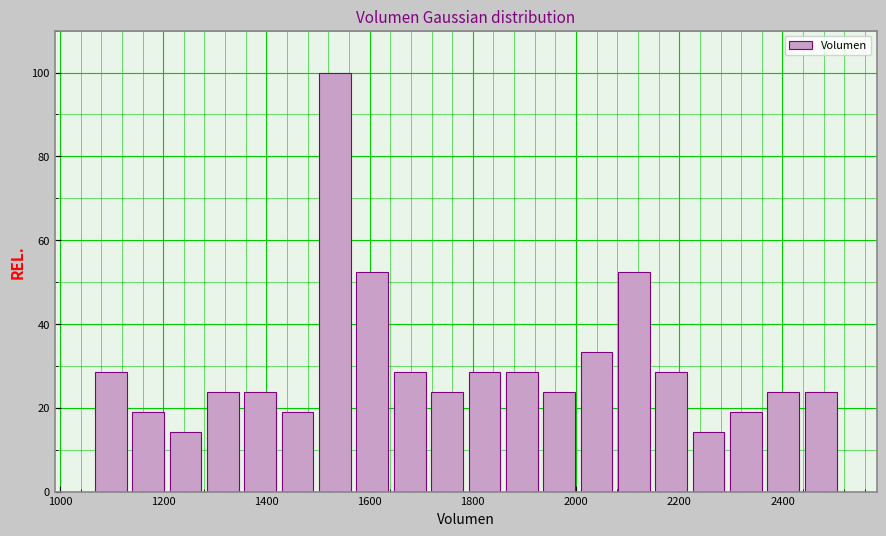

Read against the x-axis, roughly where is the centre of the tallest bar?

1540